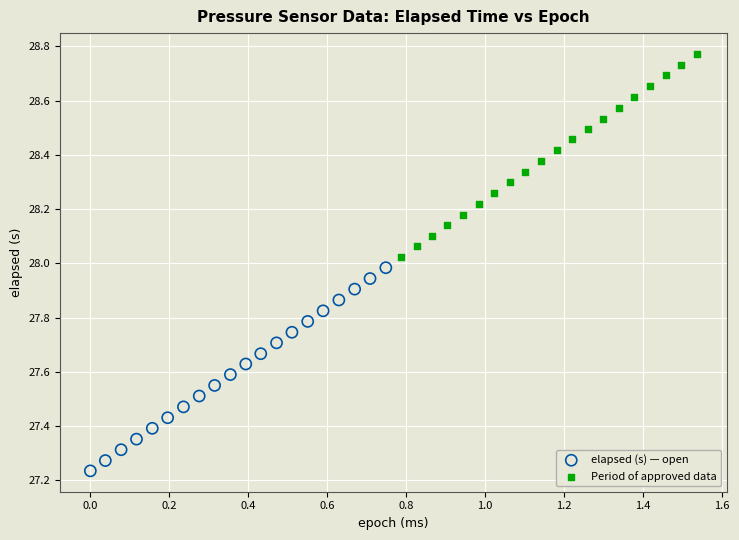

Which series reaches the maximum Y coordinate?

Period of approved data